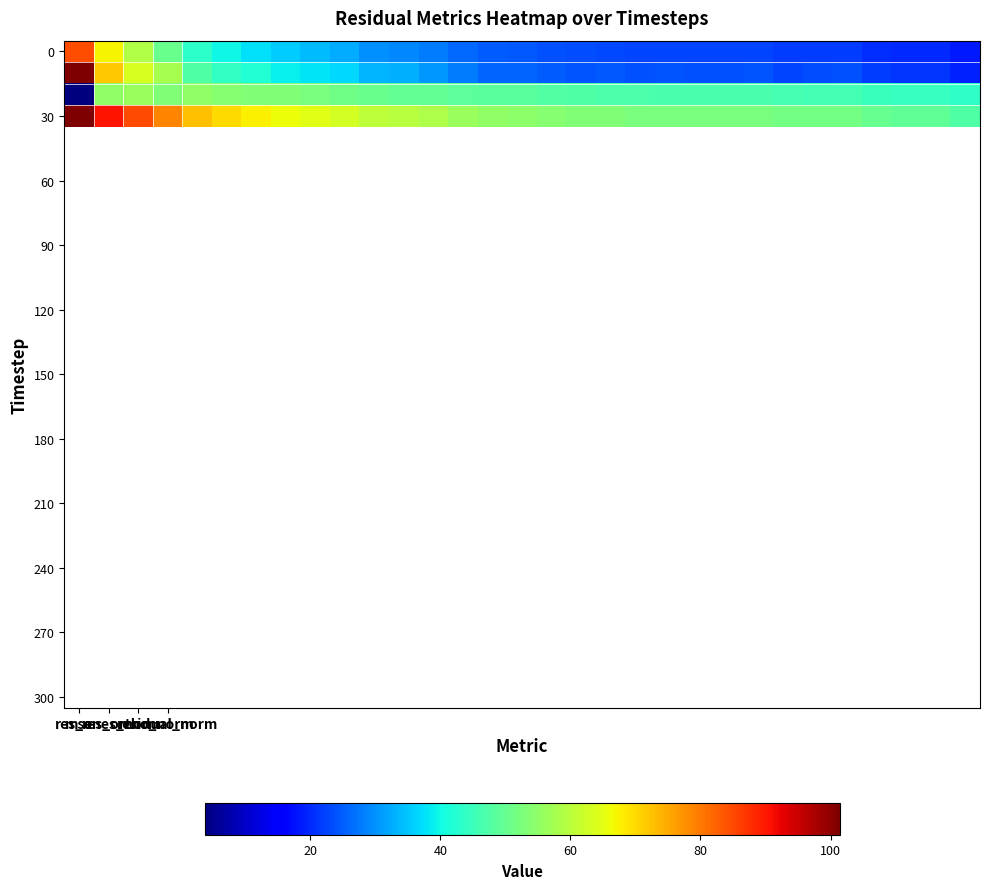

At which category is the sum across all series the highest?

mse